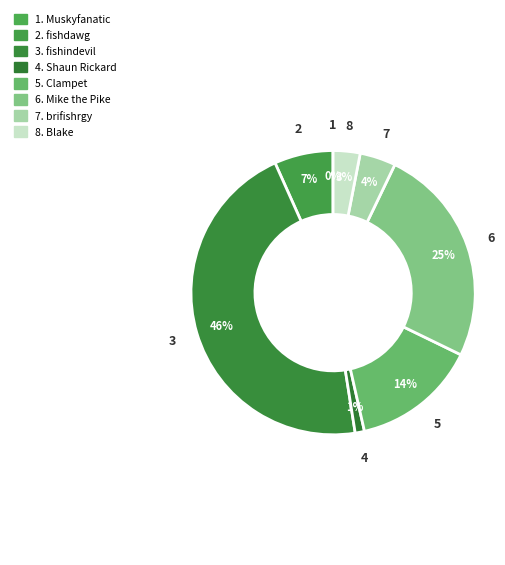

Which category has the biggest portion of the pie?

fishindevil